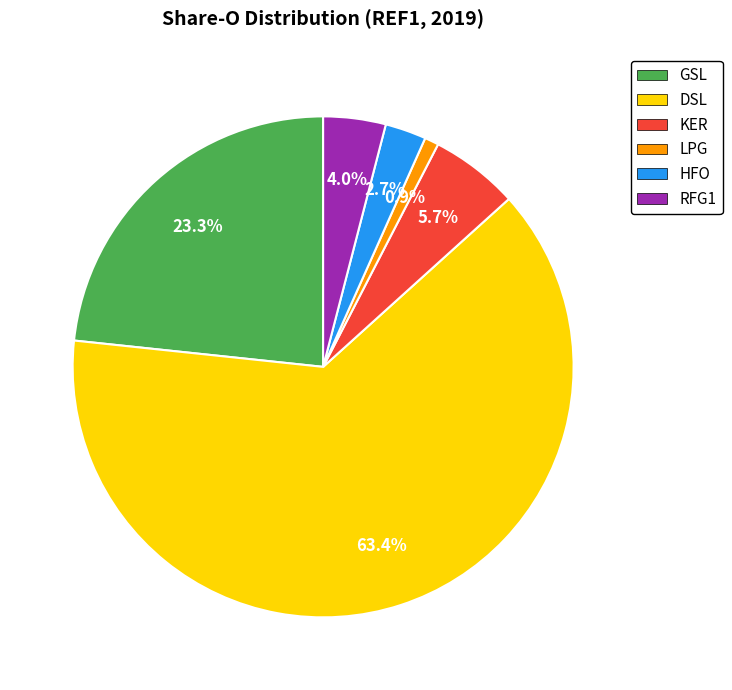

Combined, do DSL and GSL account for over 50%?

Yes